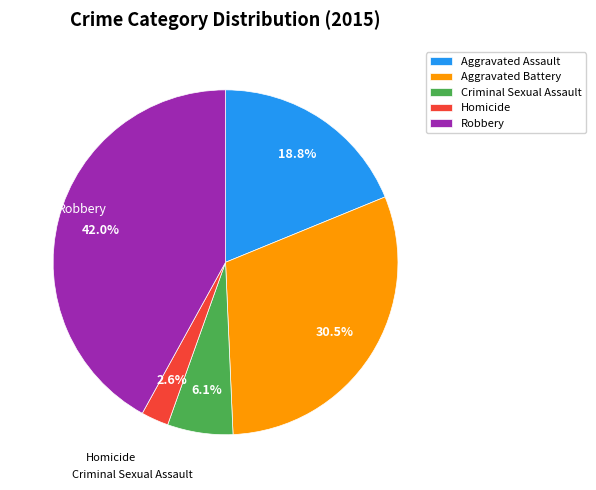

Is there any slice that represents more than half of the pie?

No